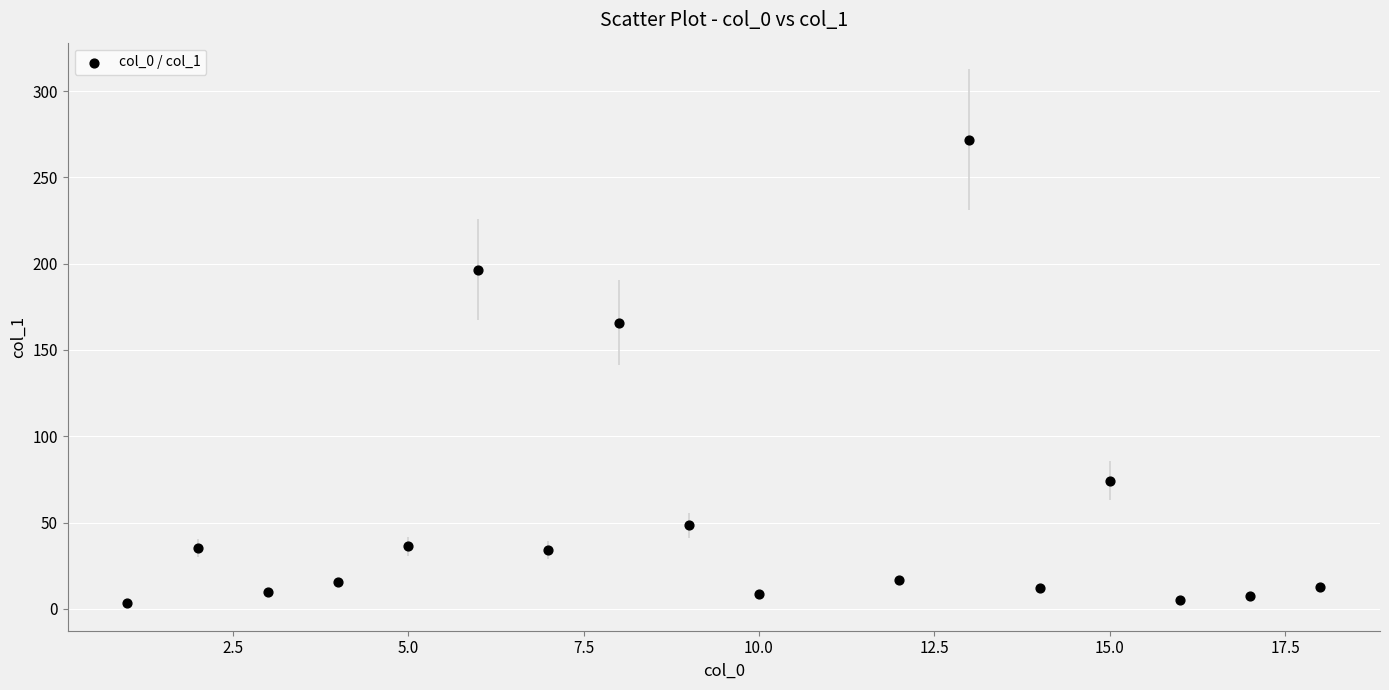

What is the range of X values (max minus min)?

17.0